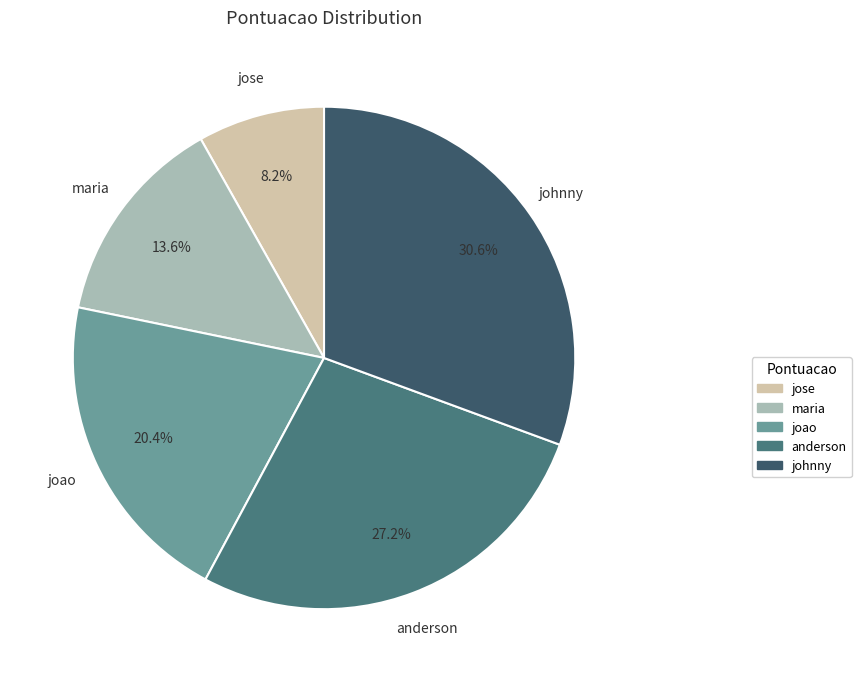

The jose slice represents 8% of the pie. True or false?

True